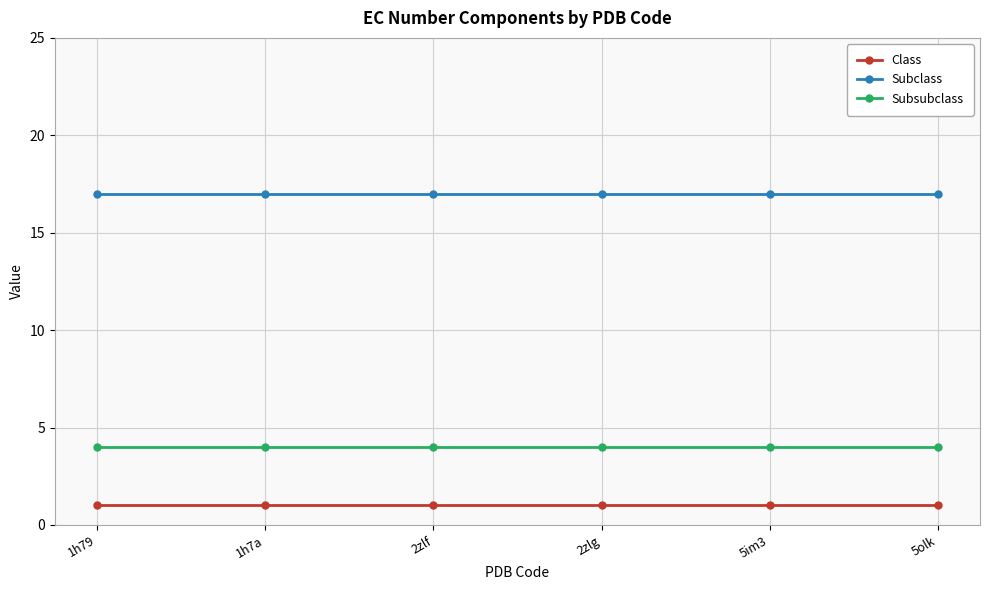

Reading left to right, what are all the values shown in this chart?

Class: 1h79=1	1h7a=1	2zlf=1	2zlg=1	5im3=1	5olk=1
Subclass: 1h79=17	1h7a=17	2zlf=17	2zlg=17	5im3=17	5olk=17
Subsubclass: 1h79=4	1h7a=4	2zlf=4	2zlg=4	5im3=4	5olk=4